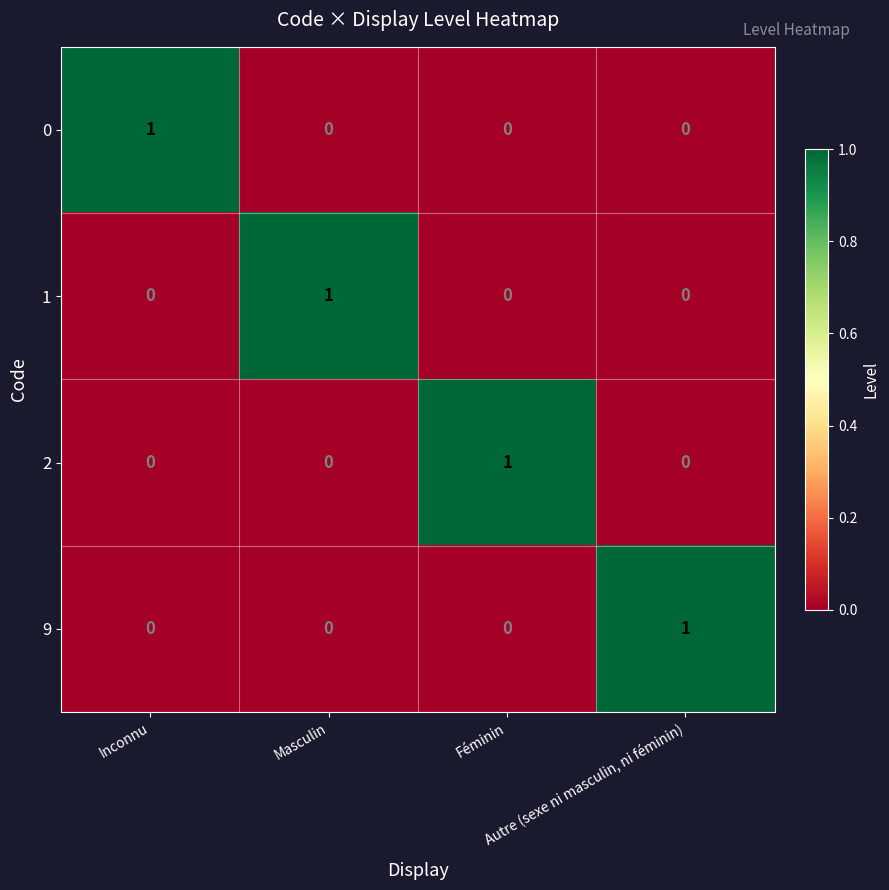

At how many categories does at least one series exceed 0?

4